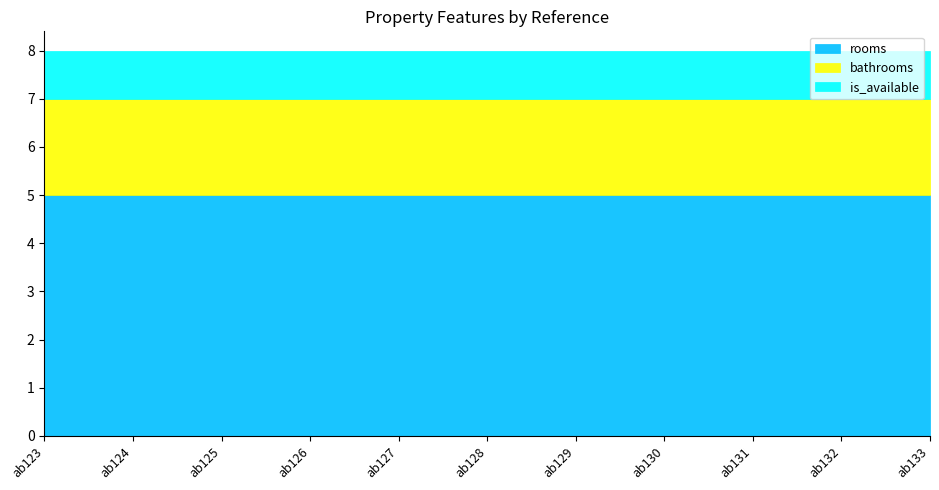

Does the chart display data point markers on the line(s)?

No